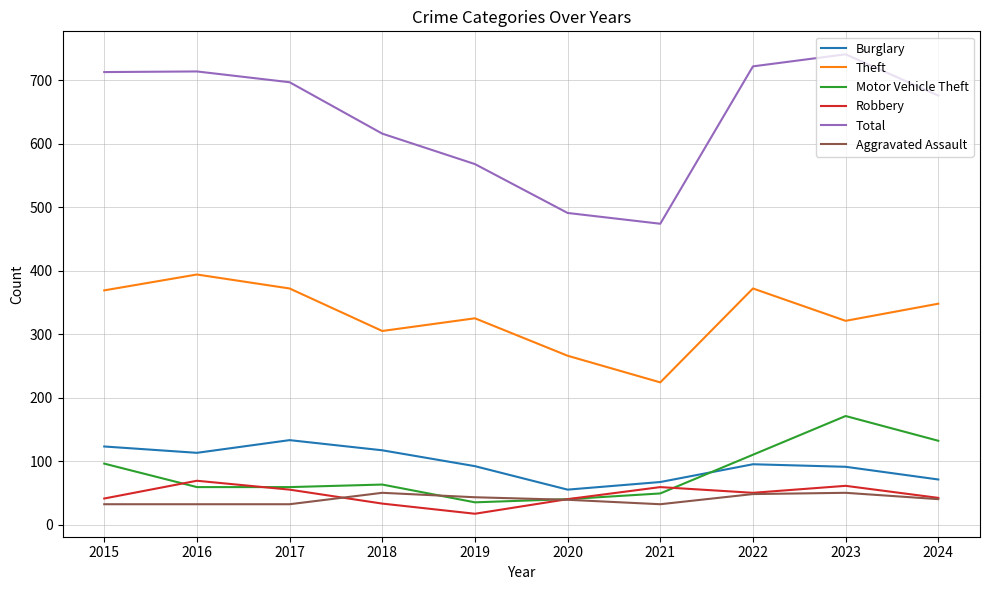

At which label does Robbery first exceed 50?

2016